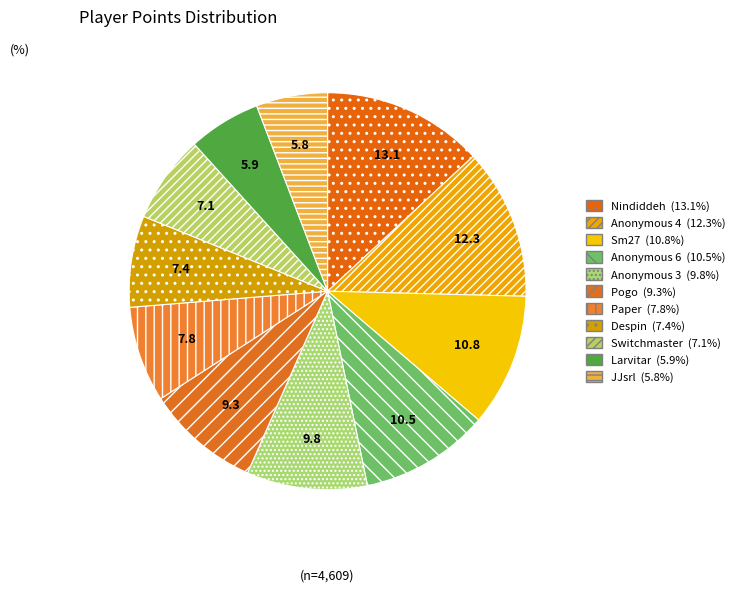

How many segments does this pie chart have?

11